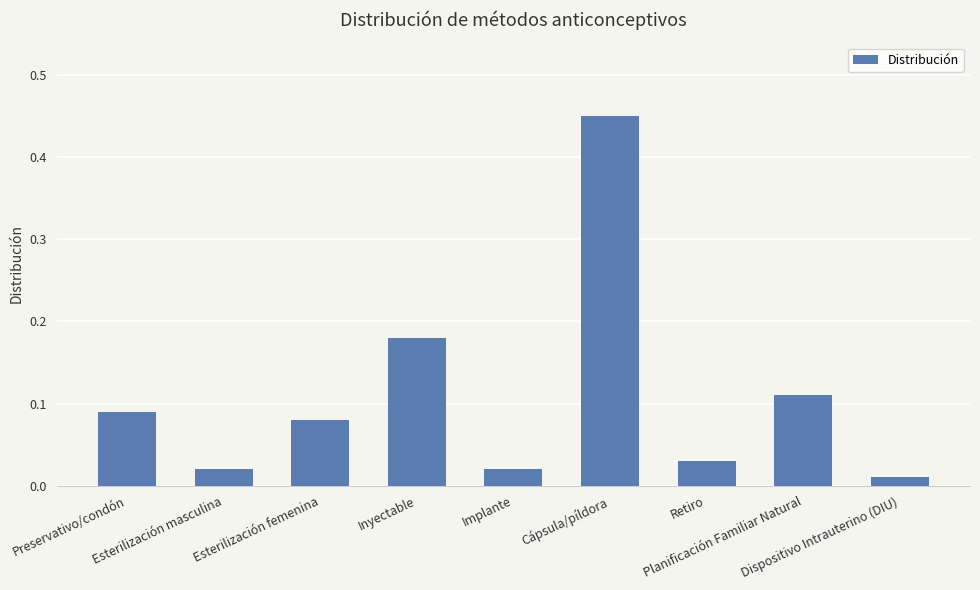

What is the sum of all values?

1.0